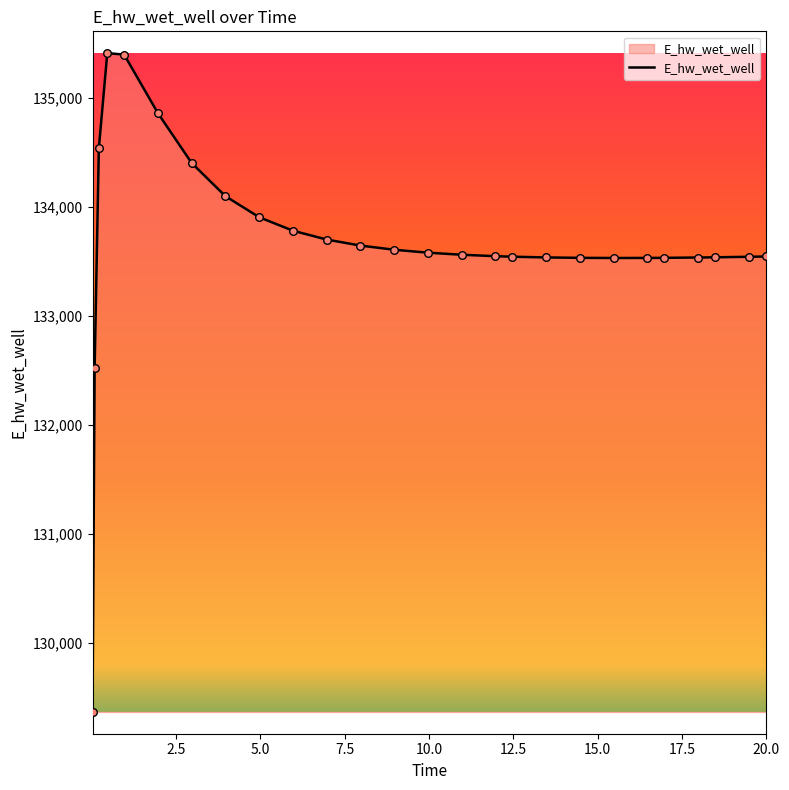

What is the difference between the maximum and minimum values?

6051.5